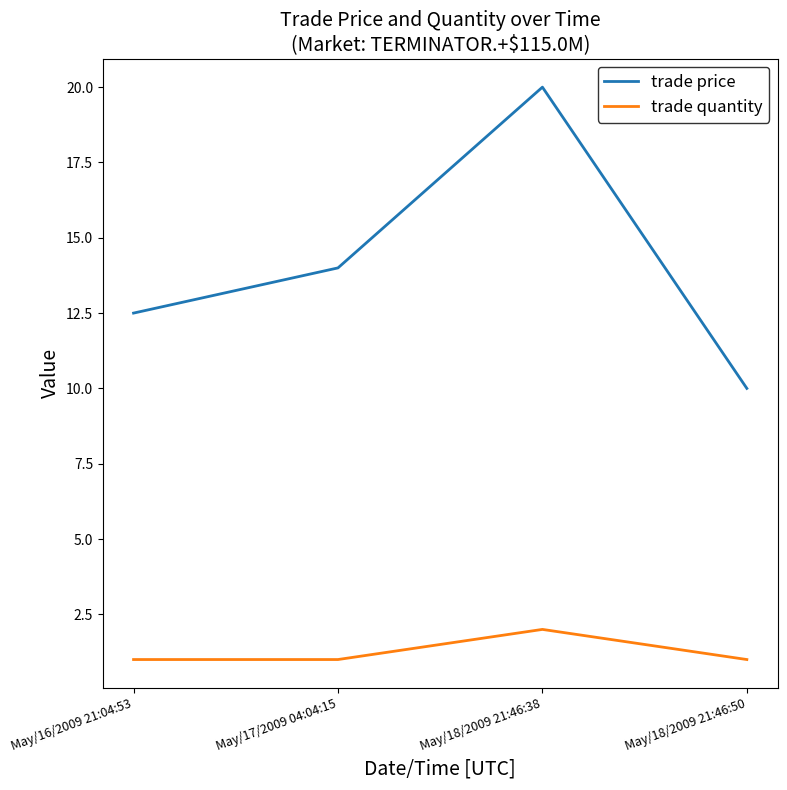

At which category does trade quantity reach its first local peak?

May/18/2009 21:46:38